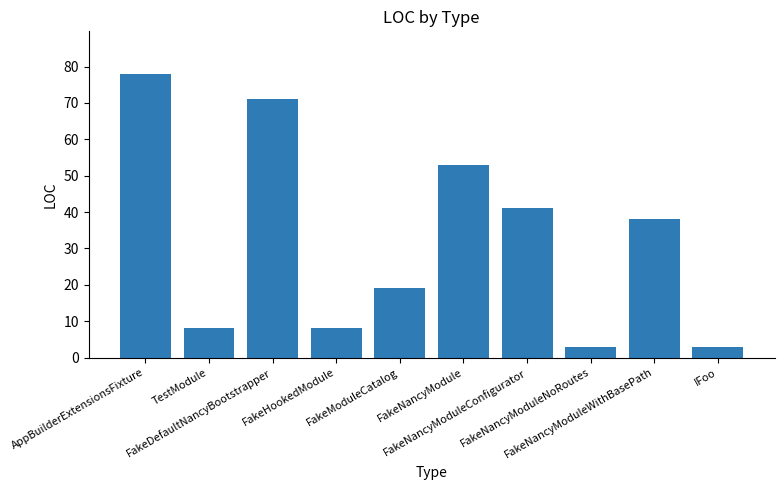

Reading right to left, transcribe all the data shown in this chart.

3	38	3	41	53	19	8	71	8	78